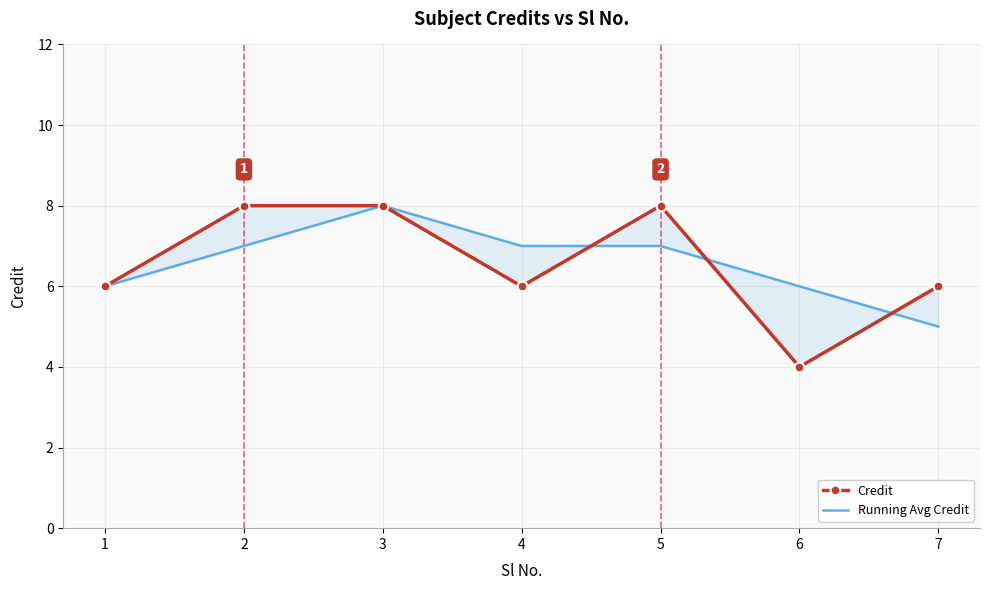

Count the Credit values in the range 6 to 8.

6